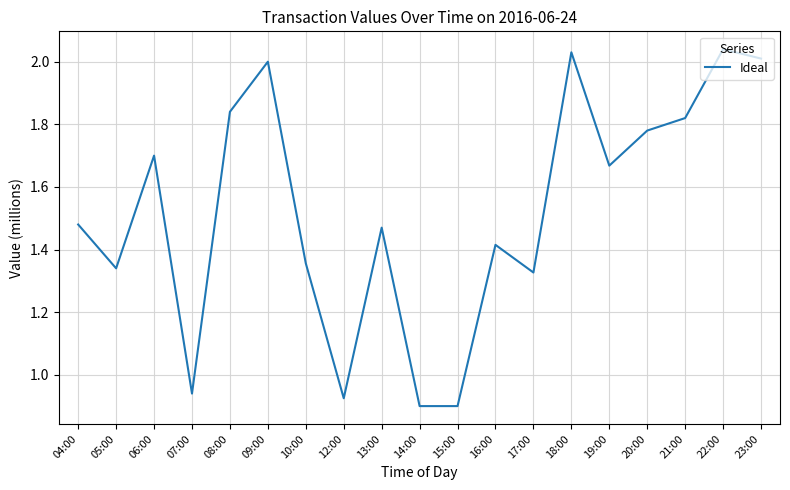

How many values are below 1?

4